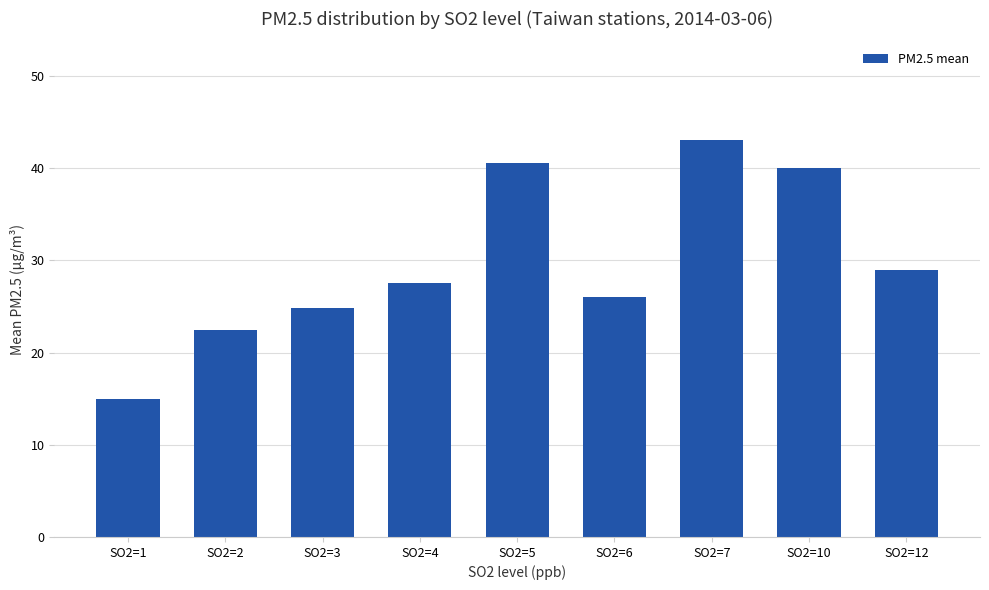

True or false: the data shows 29.0 at SO2=12.

True